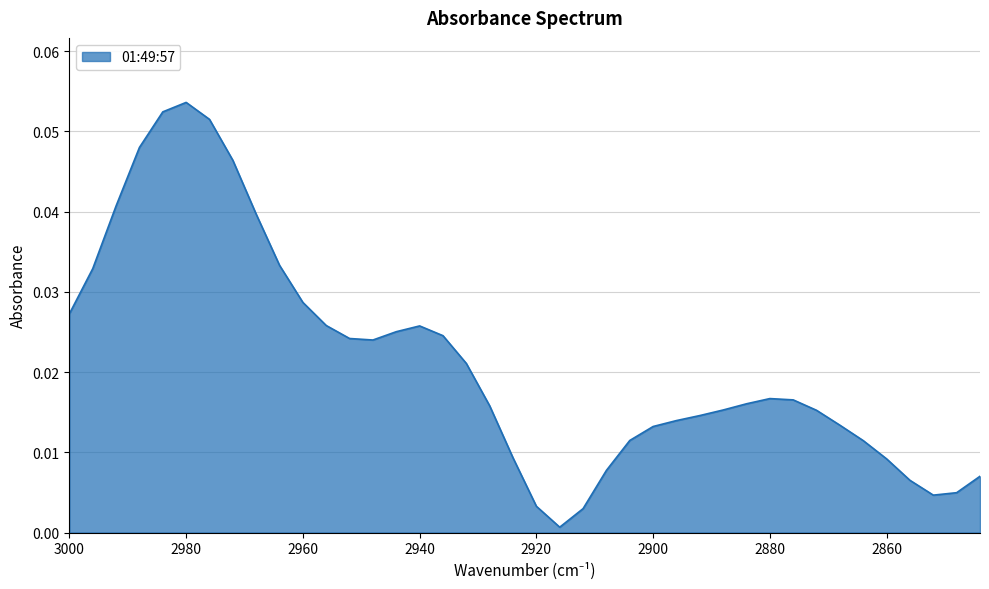

At which category does the data reach its first local peak?

2980